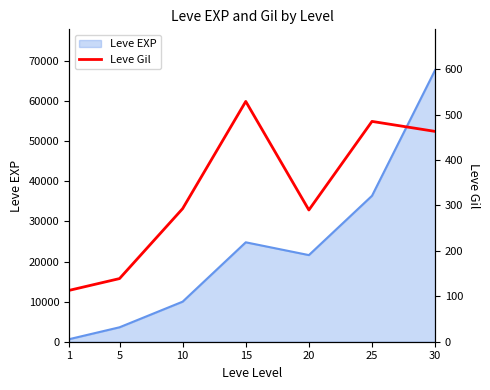

Where is the first local maximum?

15